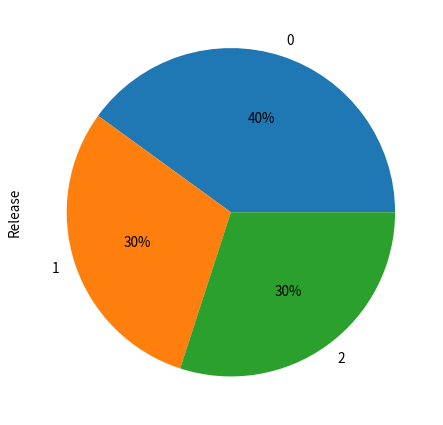

The 1 slice represents 19% of the pie. True or false?

False